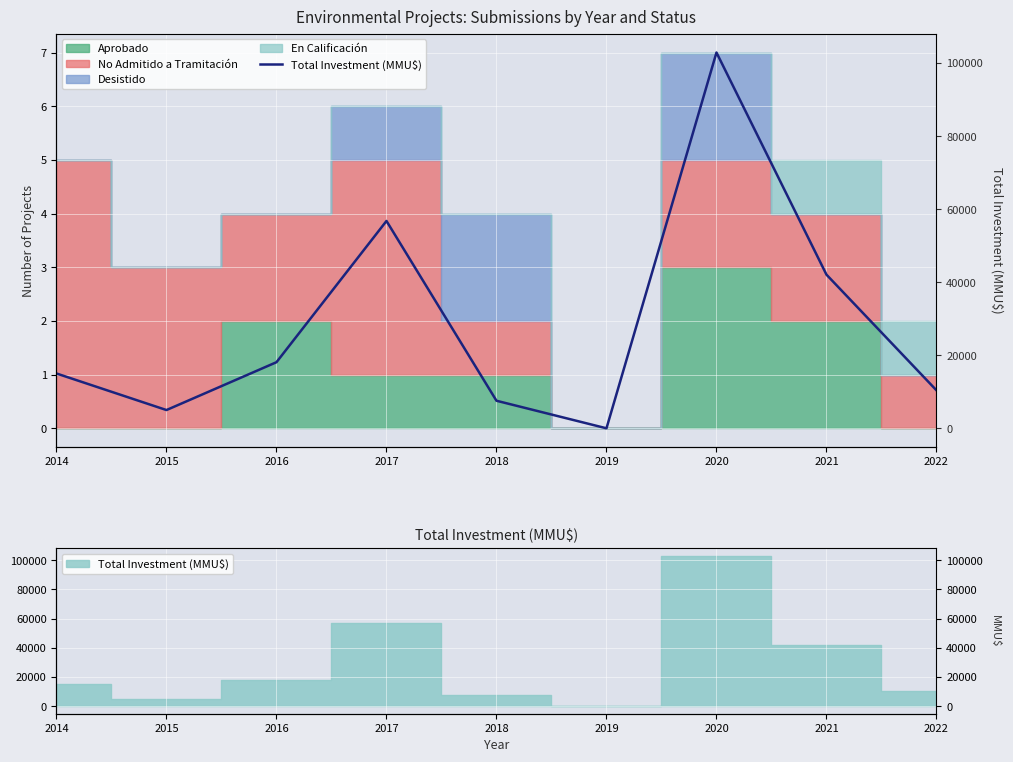

List the labels in order of value, smallest first.

2019, 2015, 2018, 2022, 2014, 2016, 2021, 2017, 2020